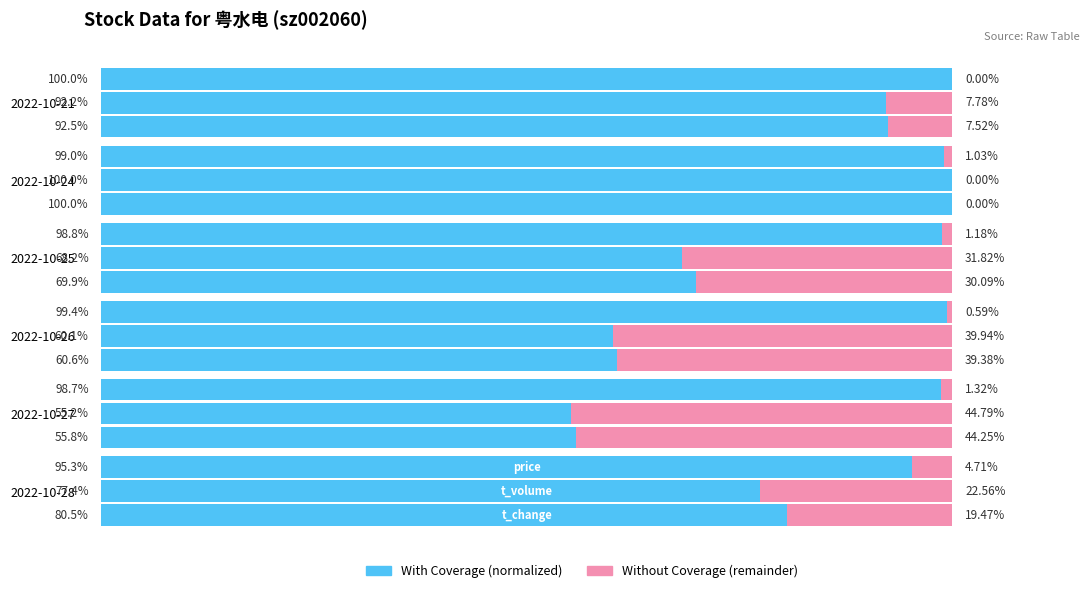

Does the chart contain any negative values?

No